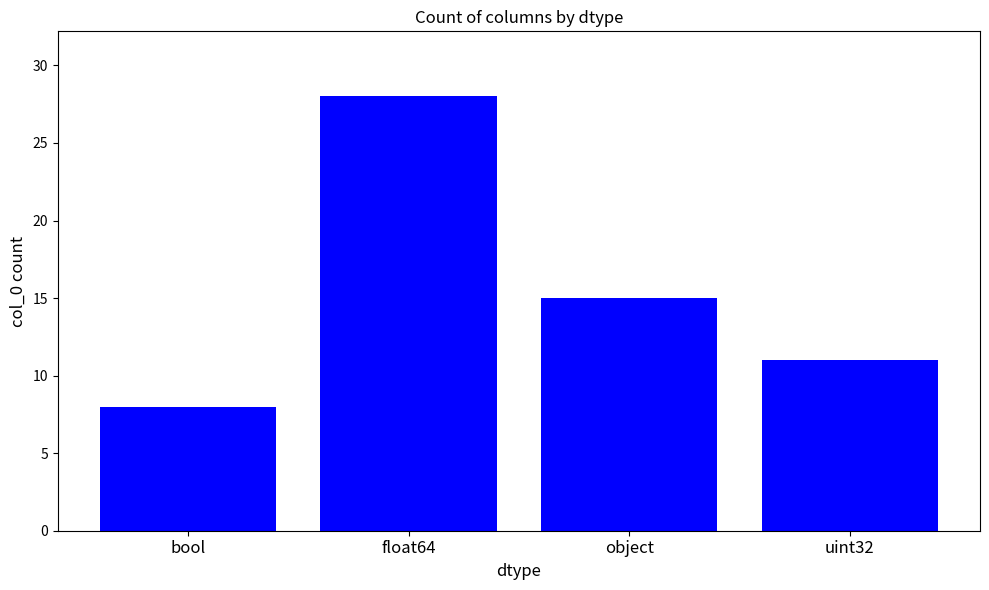

At which label is the value closest to 18?

object